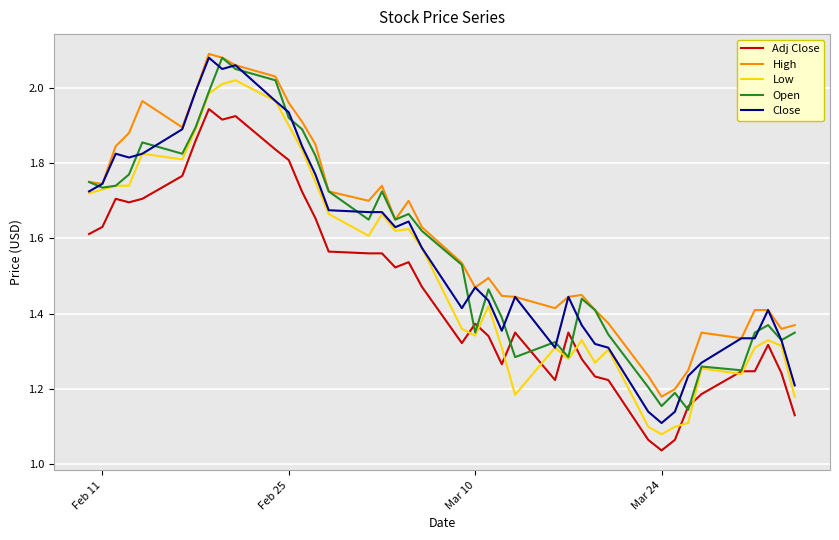

True or false: Adj Close and Close intersect in this chart.

False